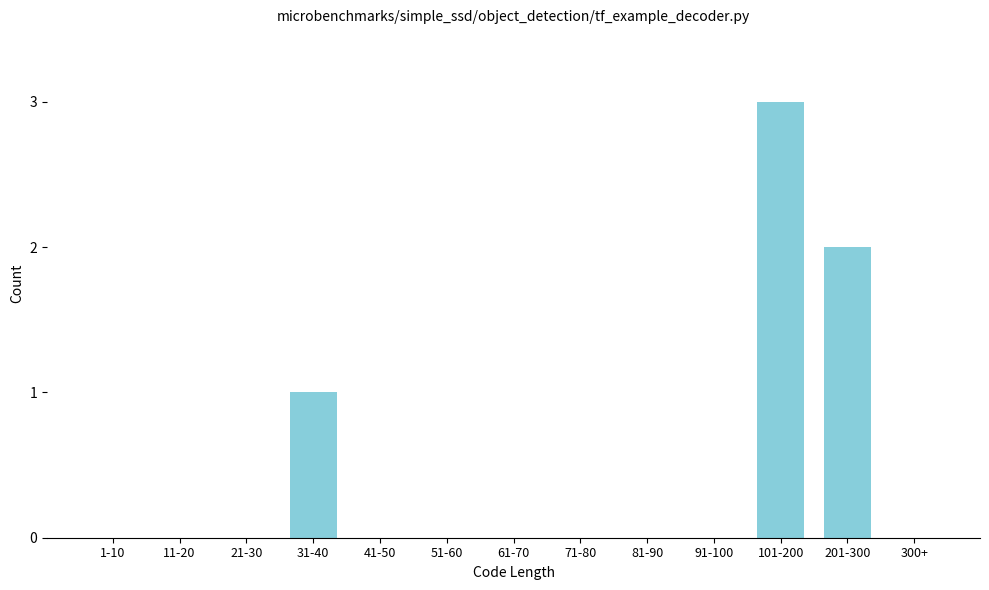

Reading left to right, what are all the values shown in this chart?

1-10=0	11-20=0	21-30=0	31-40=1	41-50=0	51-60=0	61-70=0	71-80=0	81-90=0	91-100=0	101-200=3	201-300=2	300+=0